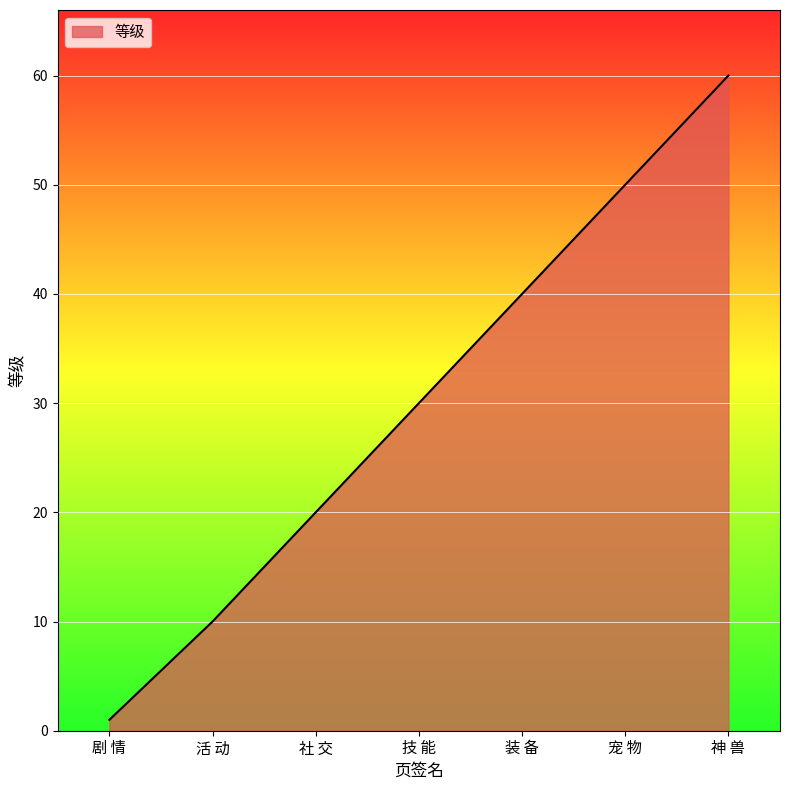

Which label corresponds to the smallest value in the chart?

剧 情